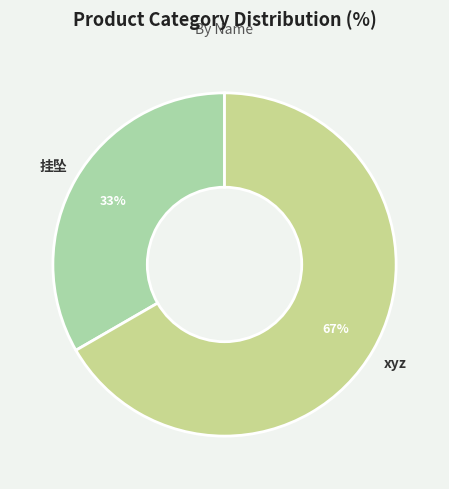

How many slices are in this pie chart?

2